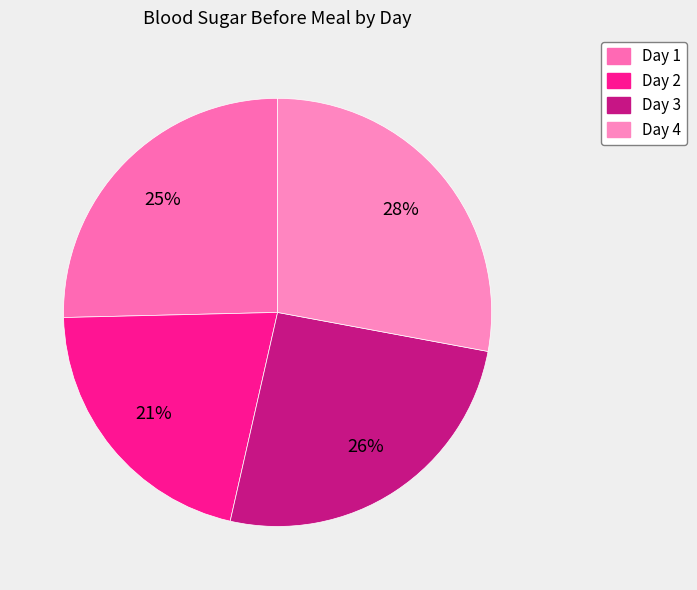

Is Day 1 the majority of the pie?

No